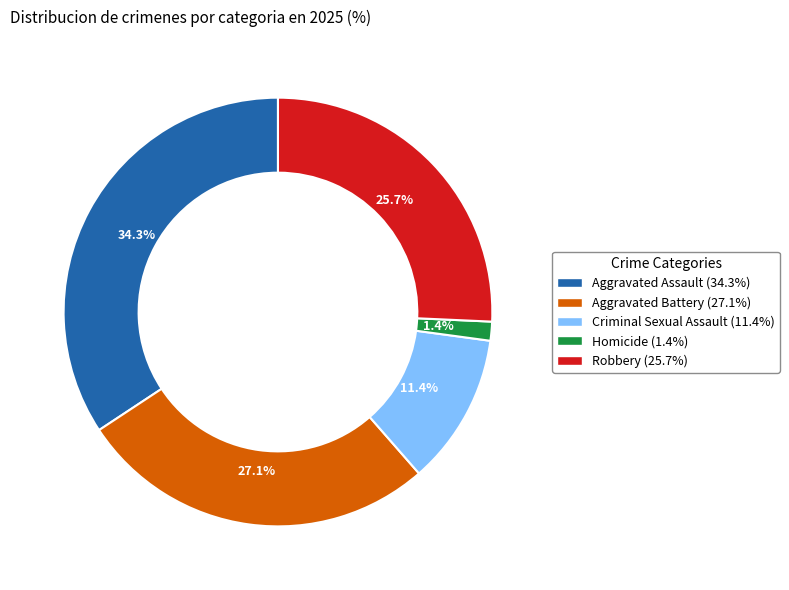

To the nearest percent, what portion does Aggravated Assault represent?

34%